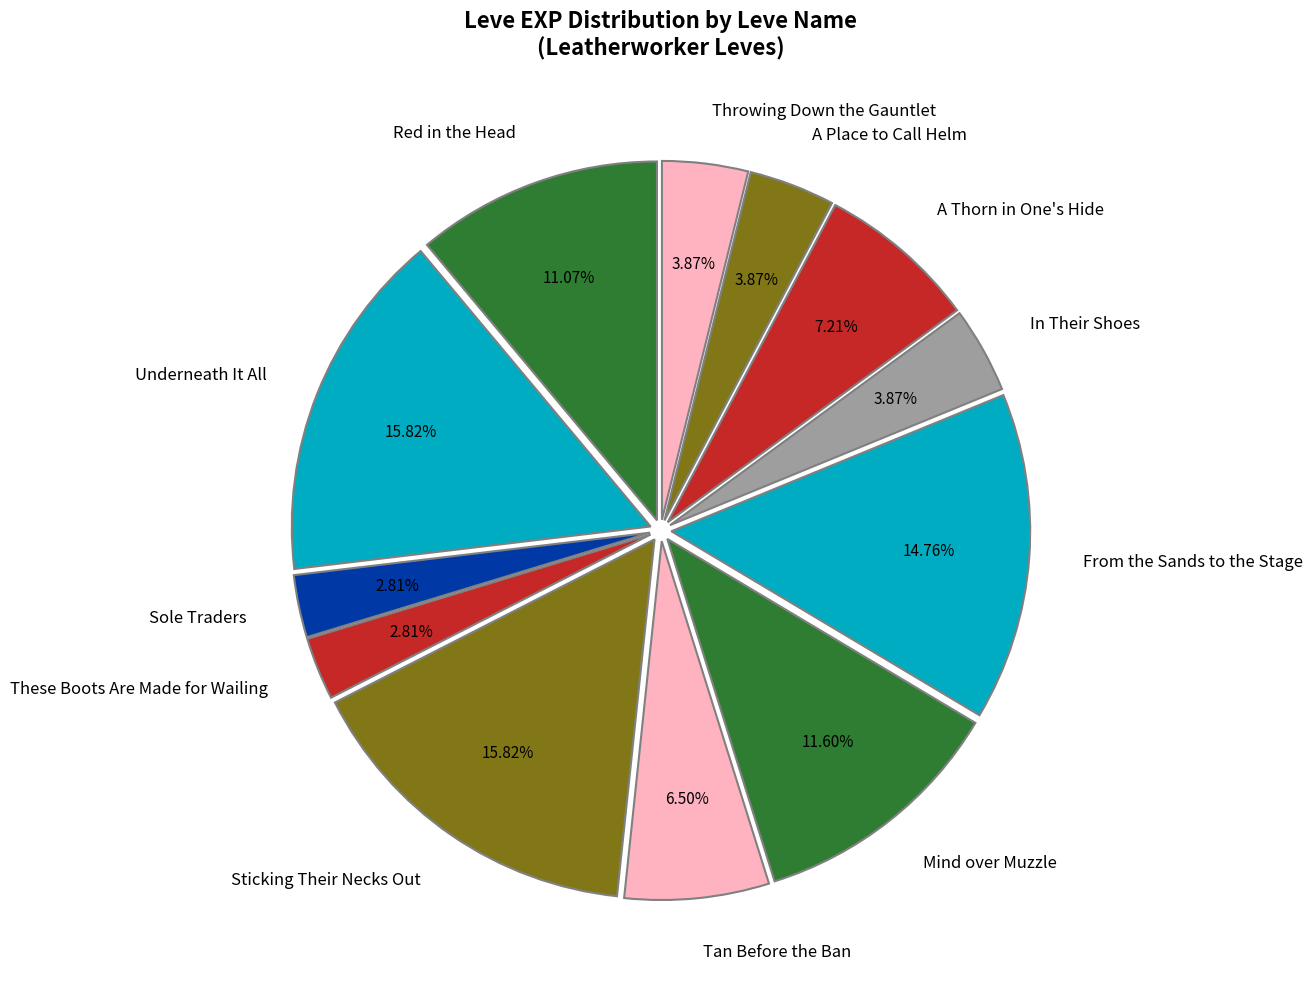

To the nearest percent, what is the difference between the Sole Traders and Tan Before the Ban slice percentages?

4%